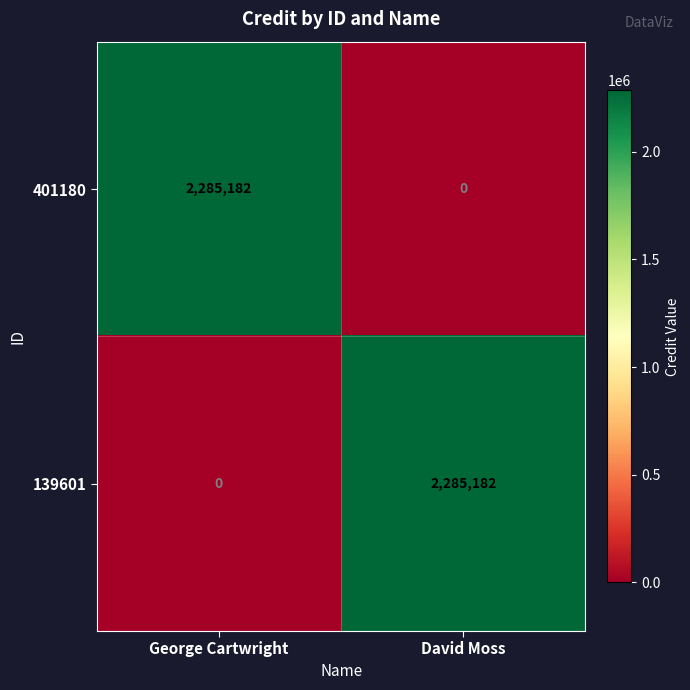

Which category has the lowest value in the 139601 series?

George Cartwright